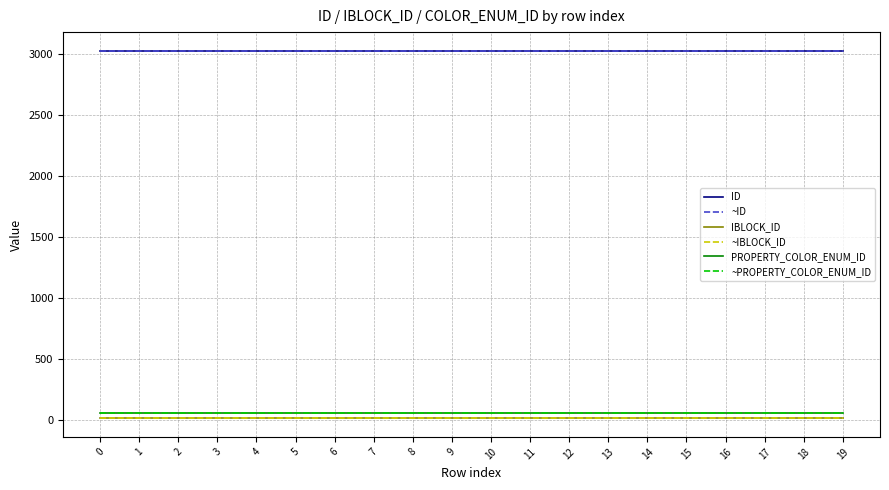

What is the value of the IBLOCK_ID point at the 1st from the left?

13